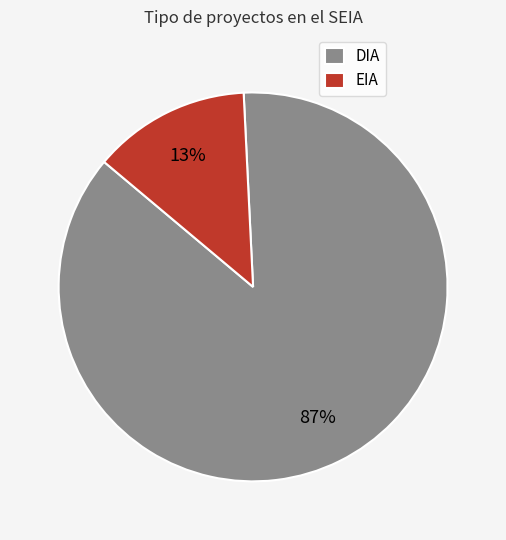

To the nearest percent, what is the average slice percentage?

50%